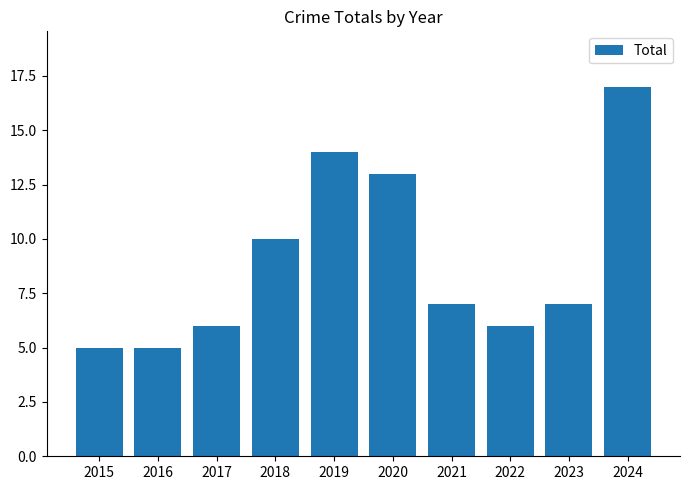

What is the difference between the second highest and second lowest values?

9